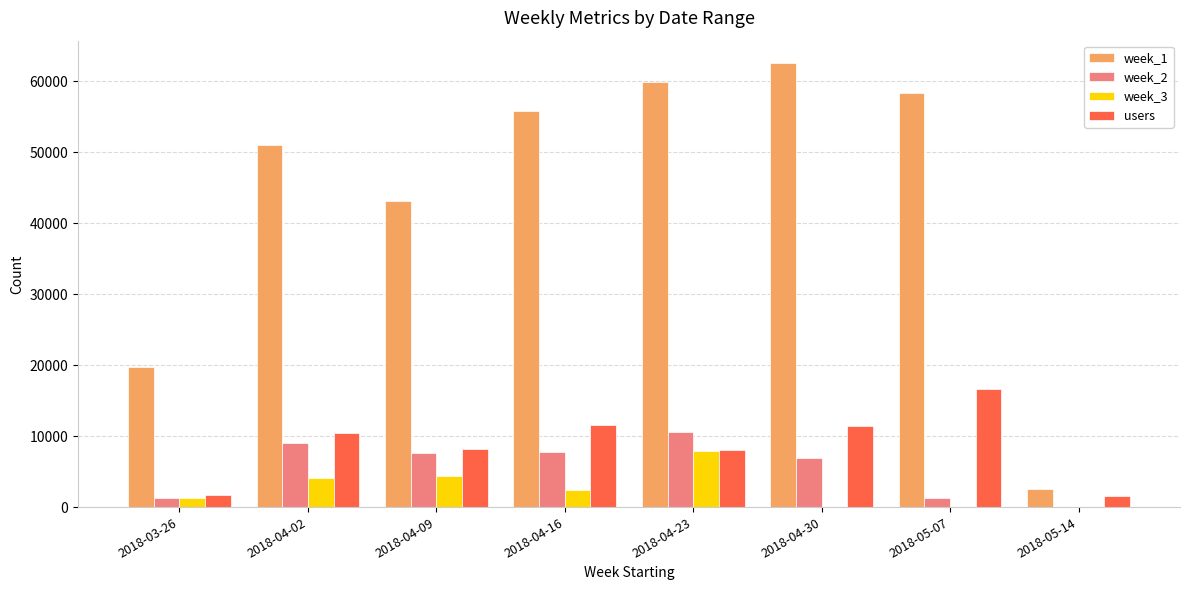

At which label does week_2 reach its peak?

2018-04-23